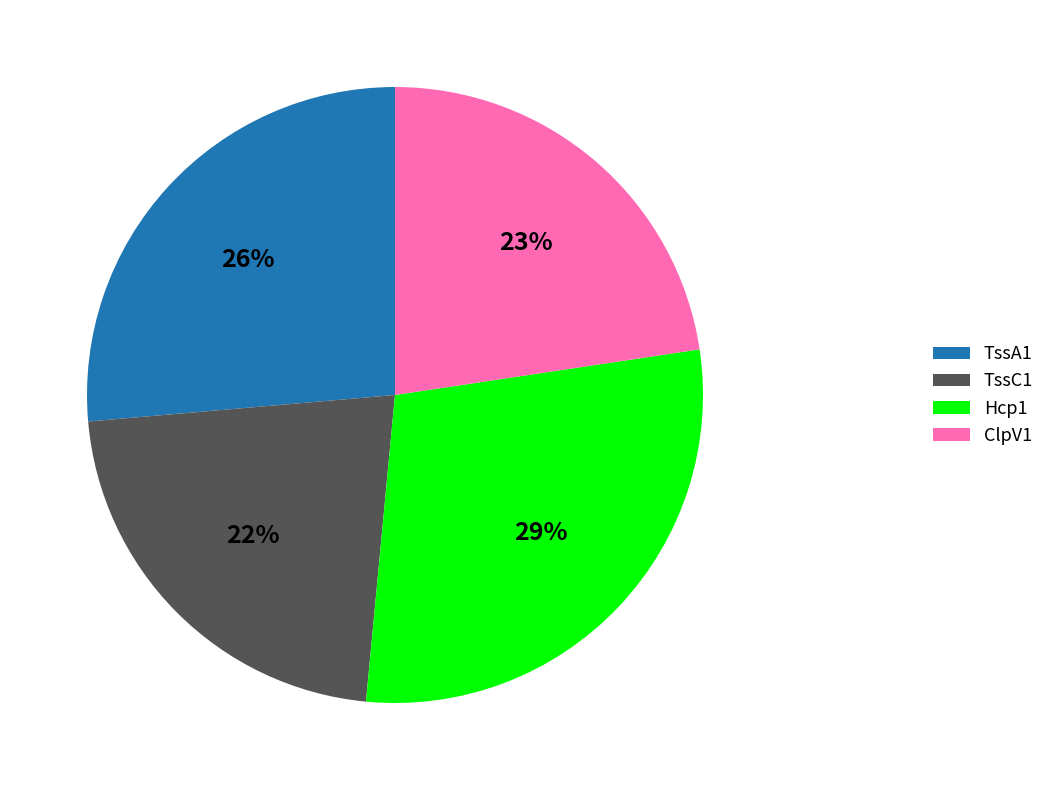

Is there any slice that represents more than half of the pie?

No